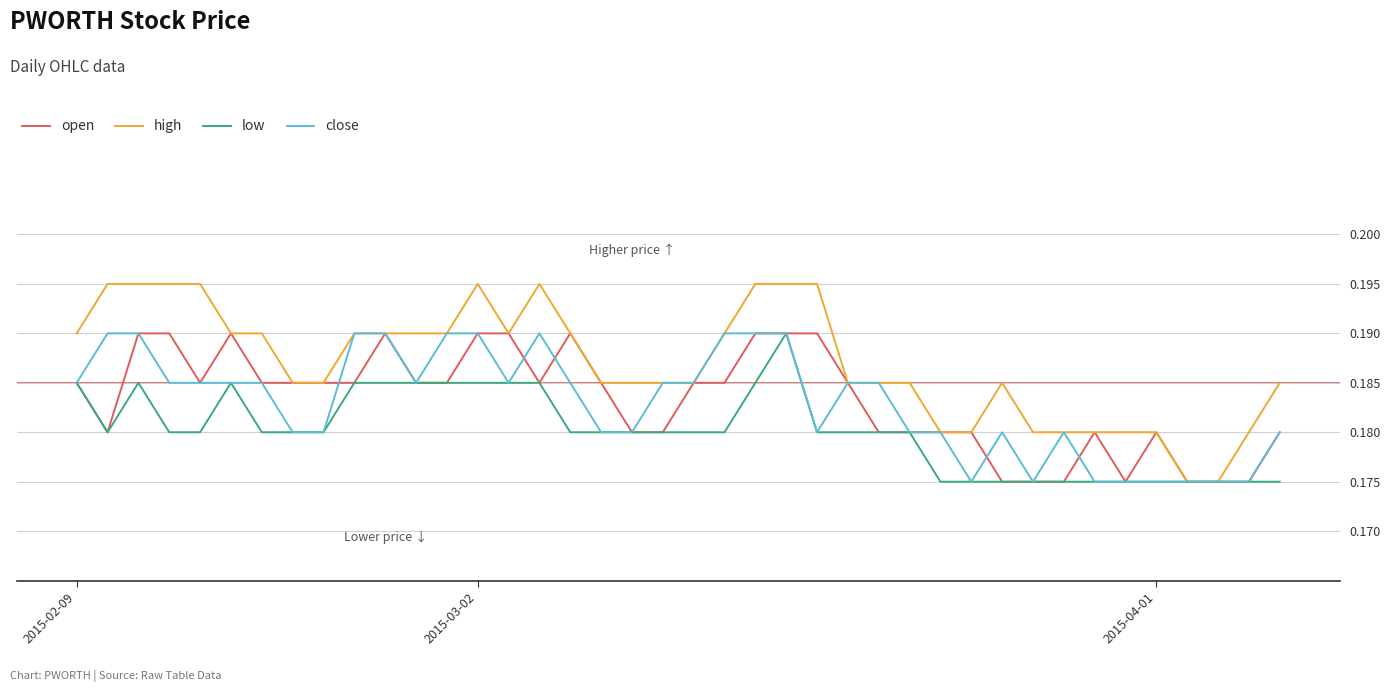

Which series has the largest total across all categories?

high